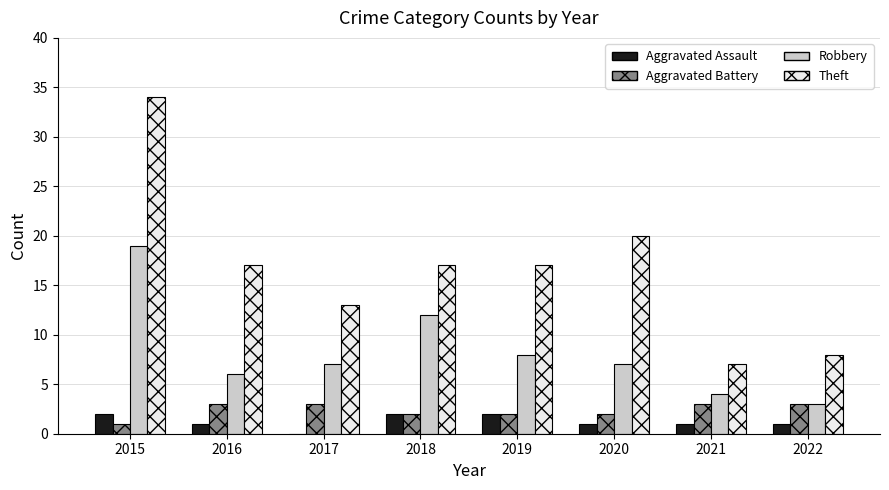

What is the total value across all series at 2017?

23